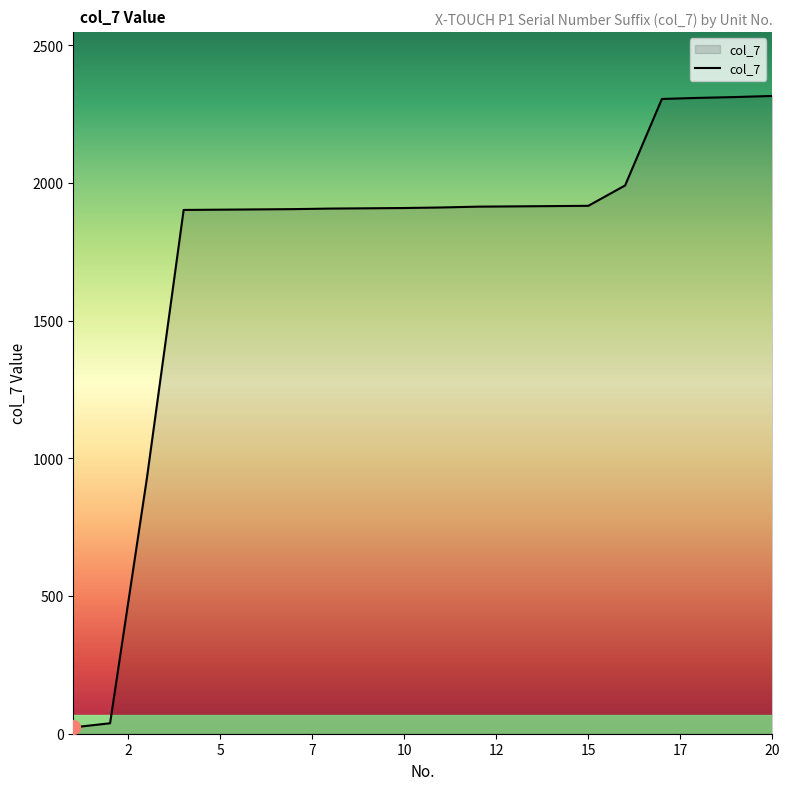

What is the difference between the maximum and minimum values?

2293